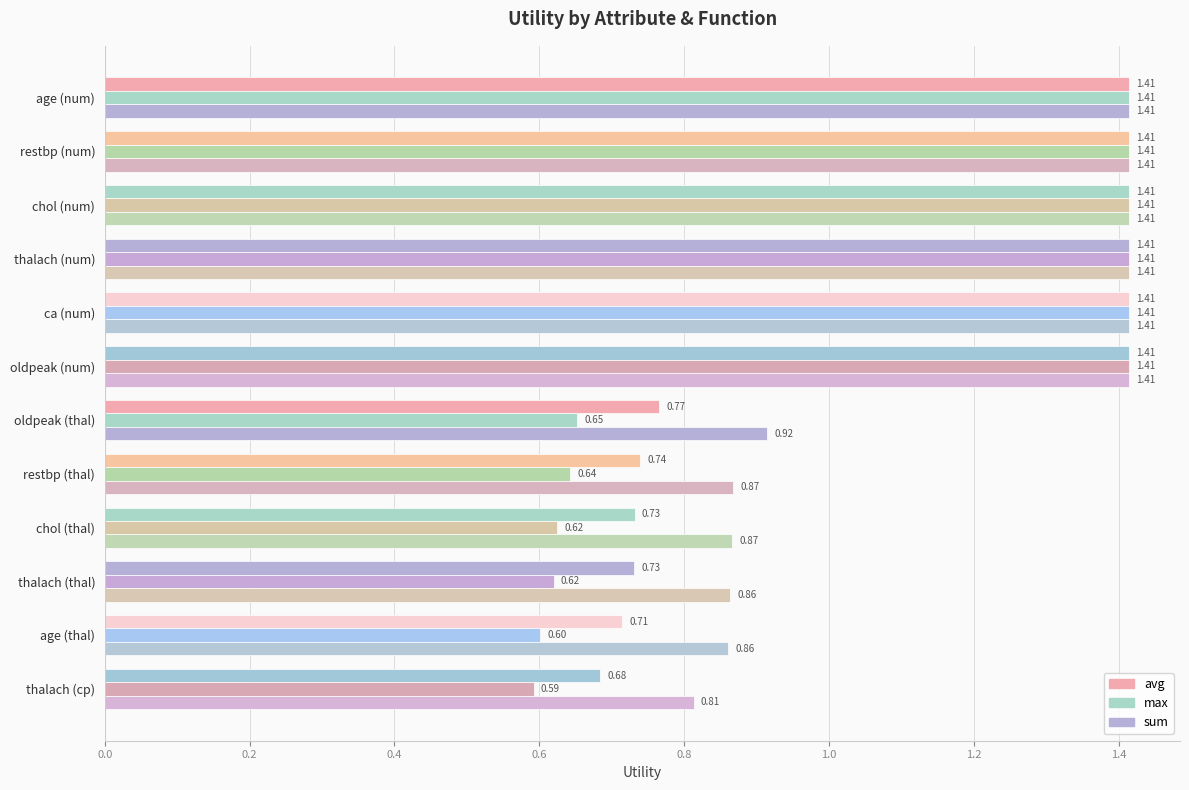

How many distinct data groups are displayed?

3